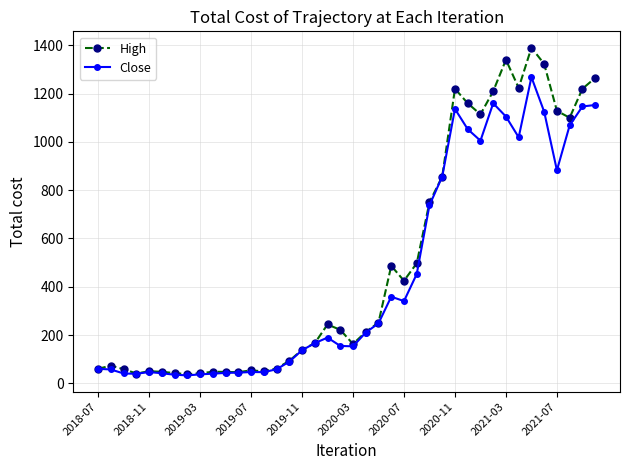

Which series has the widest spread of values?

High